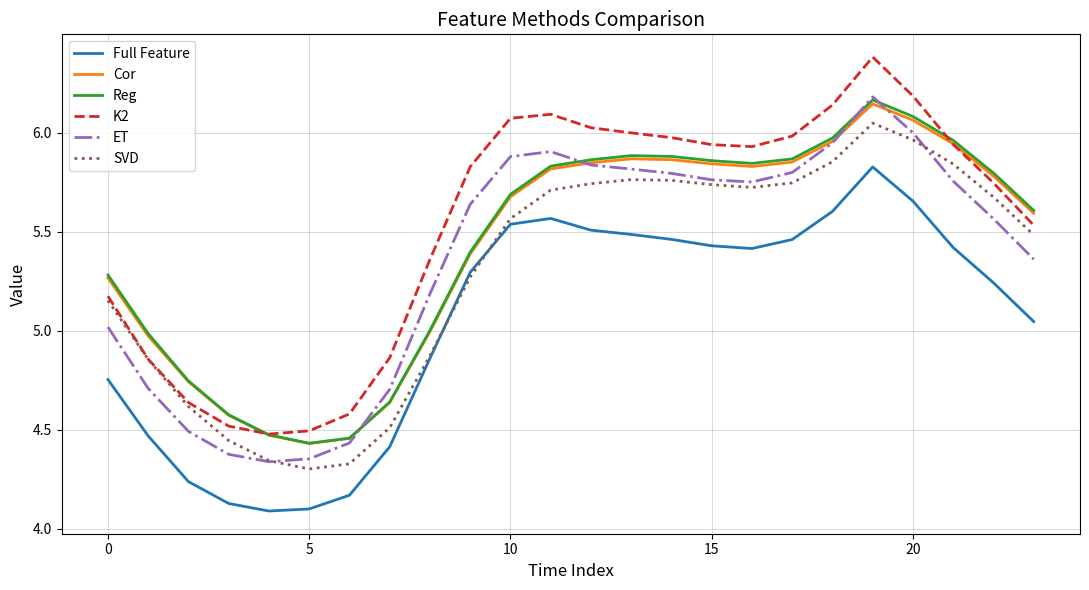

Which series has the largest range (max minus min)?

K2